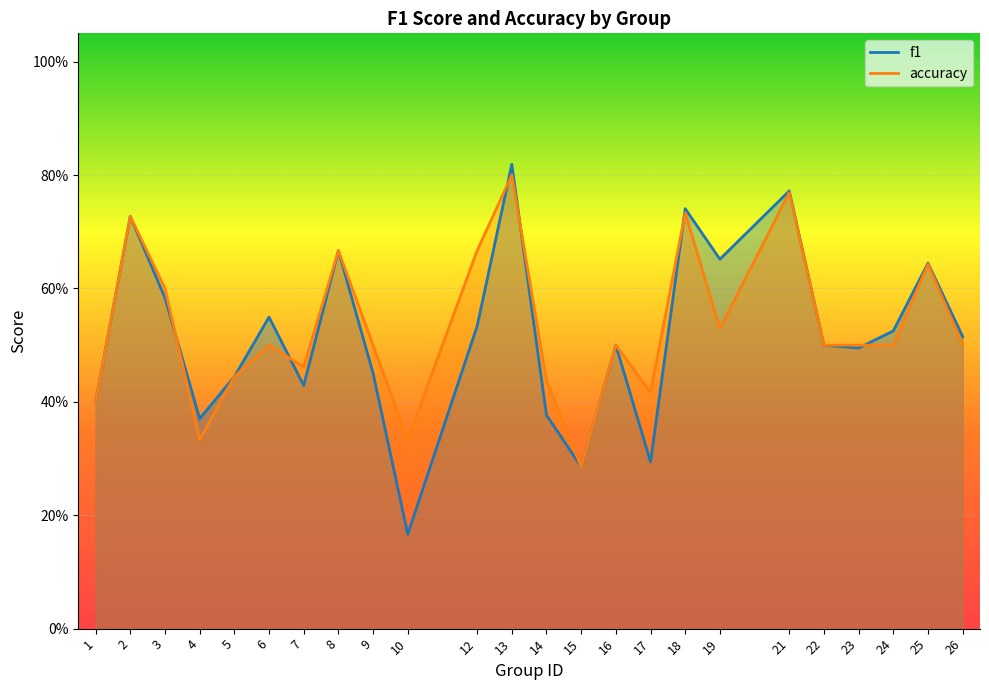

What is the average value of the accuracy series?

0.5